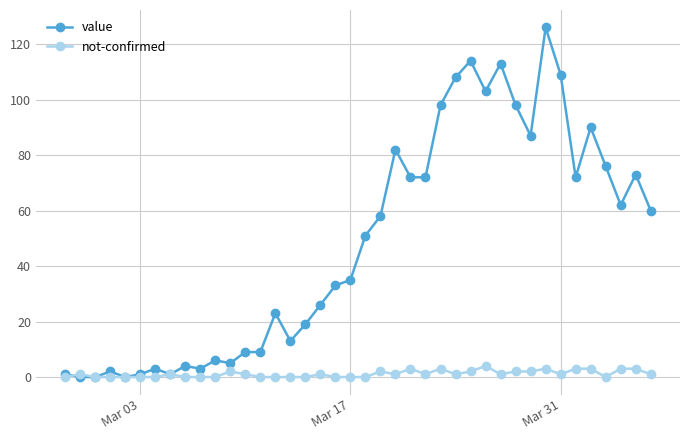

Rank the series by their average value, from highest to lowest.

value, not-confirmed